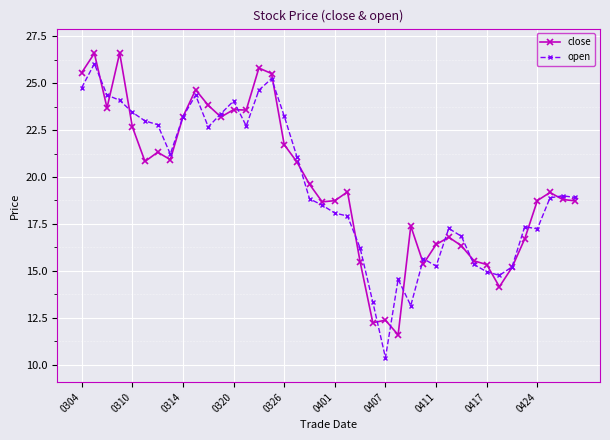

True or false: open has more than 2 points higher than both neighbors.

True